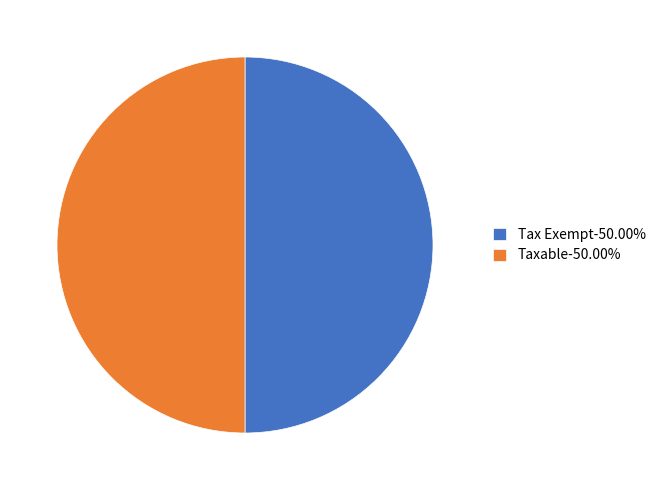

What is the ratio of the value at Tax Exempt-50.00% to the value at Taxable-50.00%?

1.0